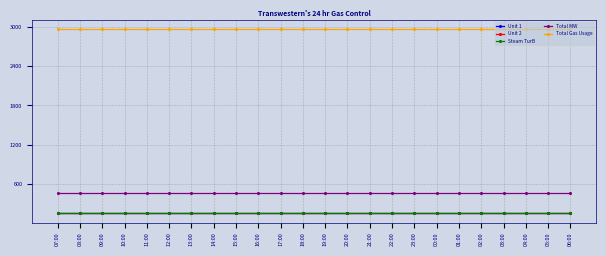

The value of Steam TurB at 05:00 is 253. True or false?

False